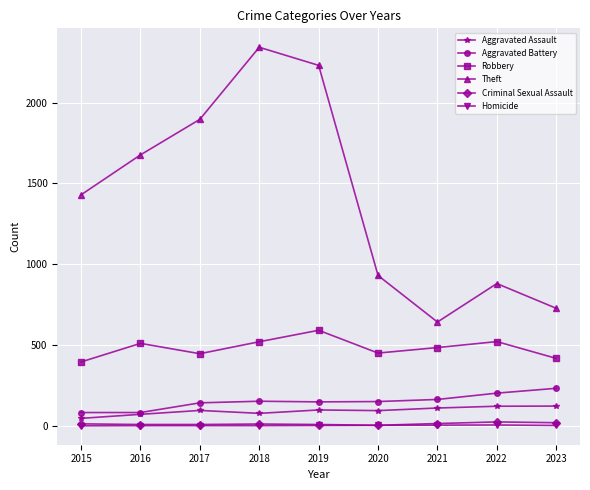

What is the maximum value shown in the chart?

2342